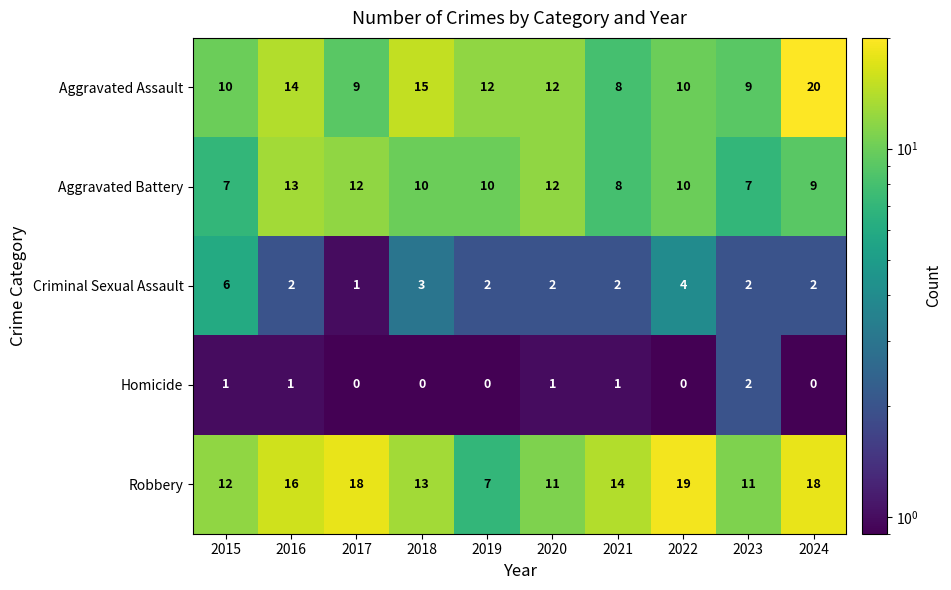

What is the highest value of the Aggravated Assault series?

20